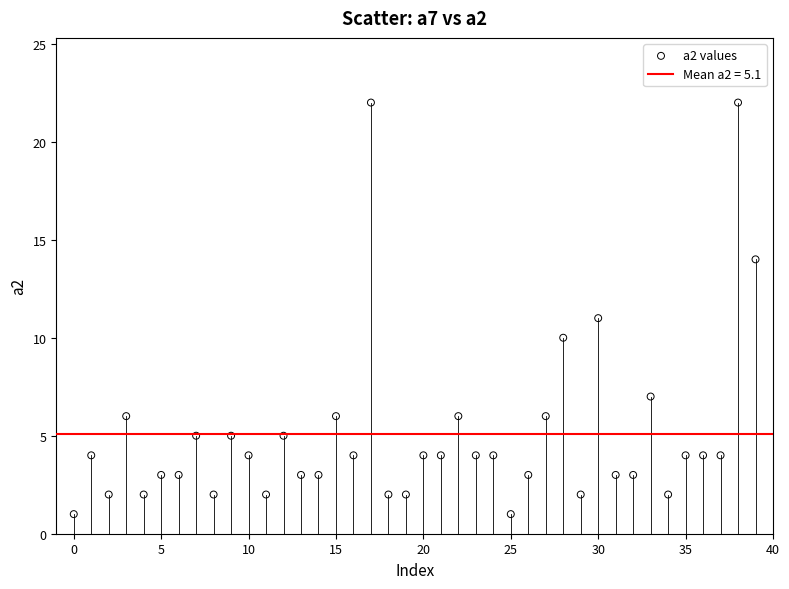

What is the range of Y values (max minus min)?

21